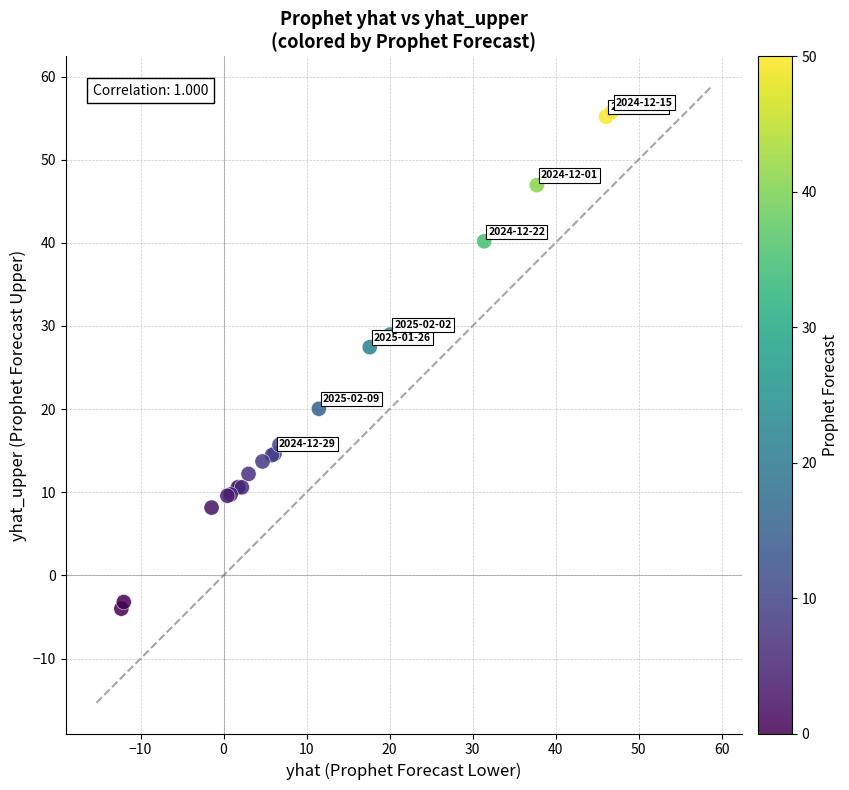

What Y value in the scatter plot is closest to 25?

27.4